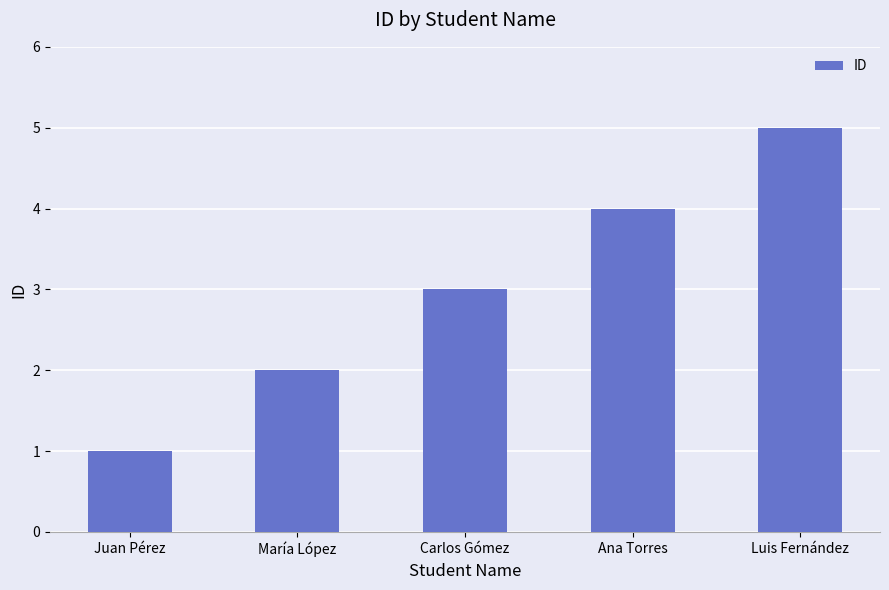

How many values are below 3?

2